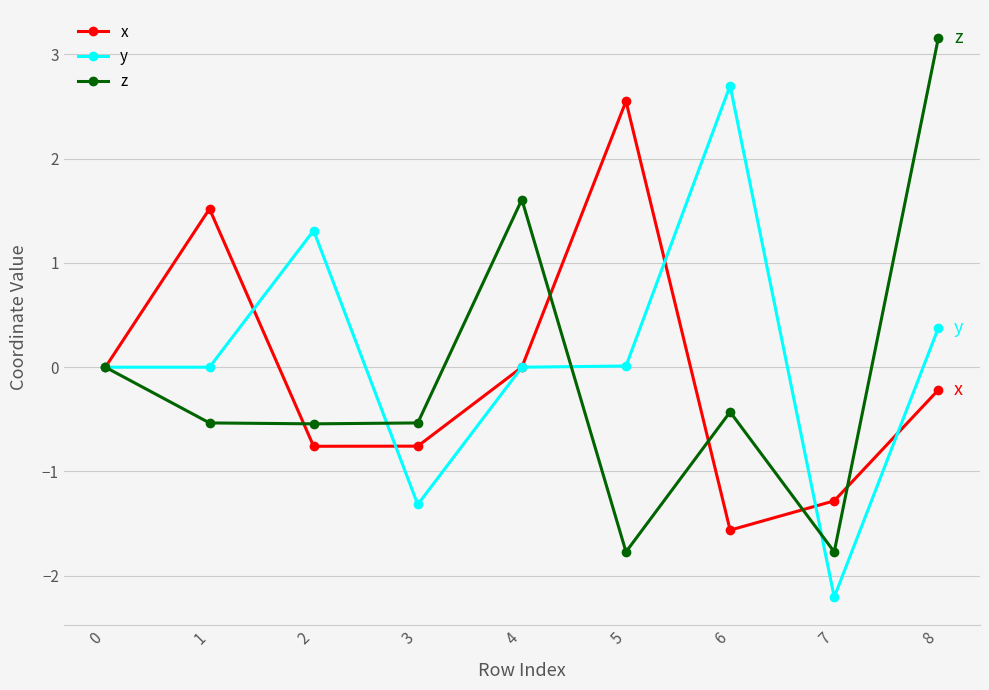

Rank the series by their average value, from lowest to highest.

z, x, y